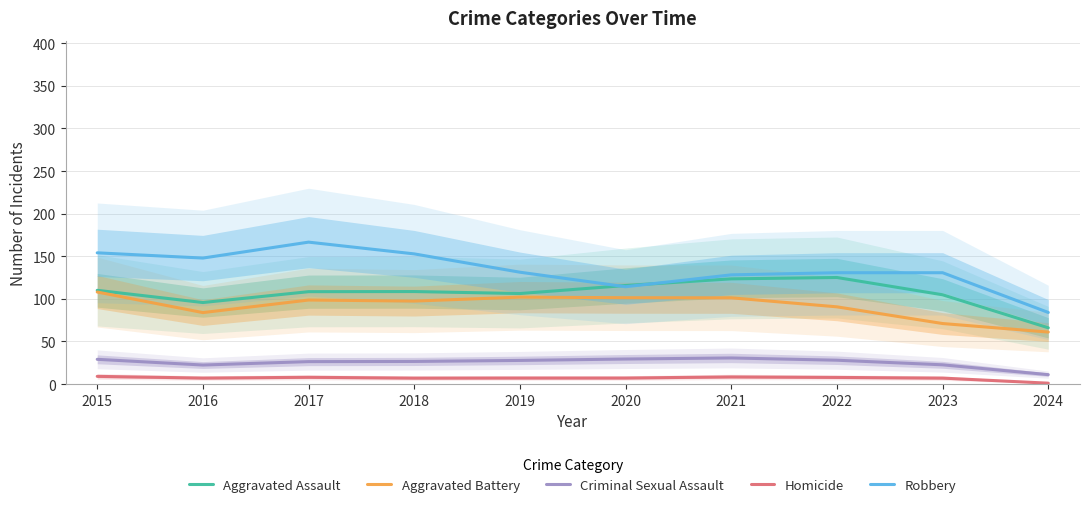

In Robbery, how many points are higher than both neighbors (excluding endpoints)?

1